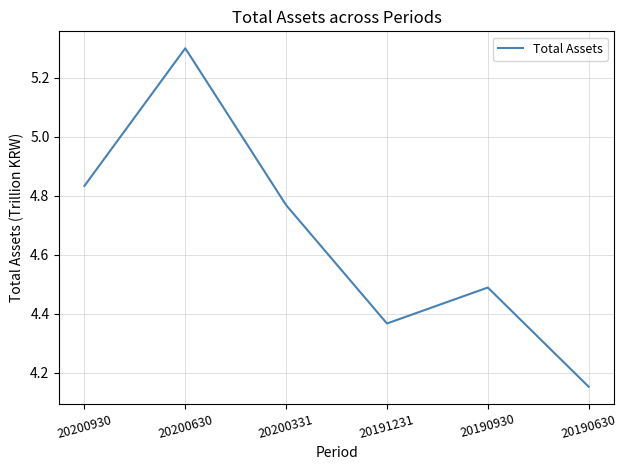

Where is the data nearest to the value 4?

20190630